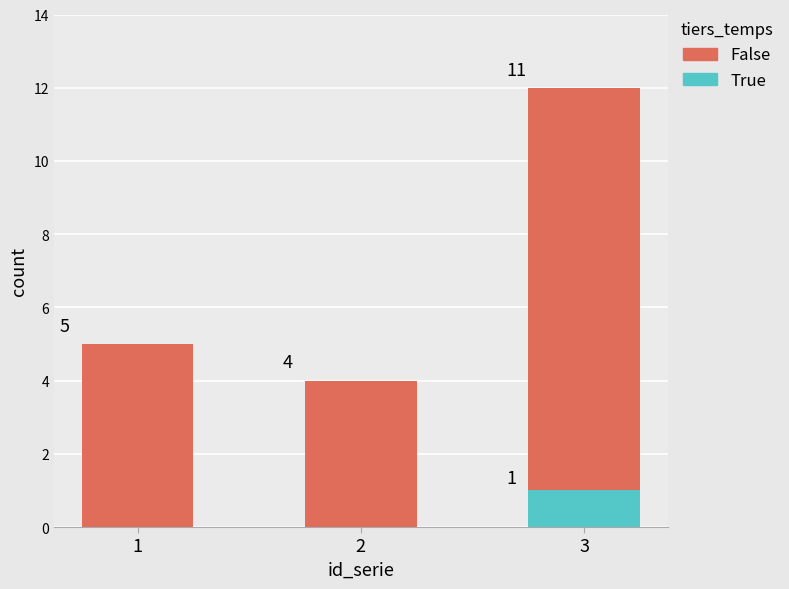

What is the total value across all series at 2?

4